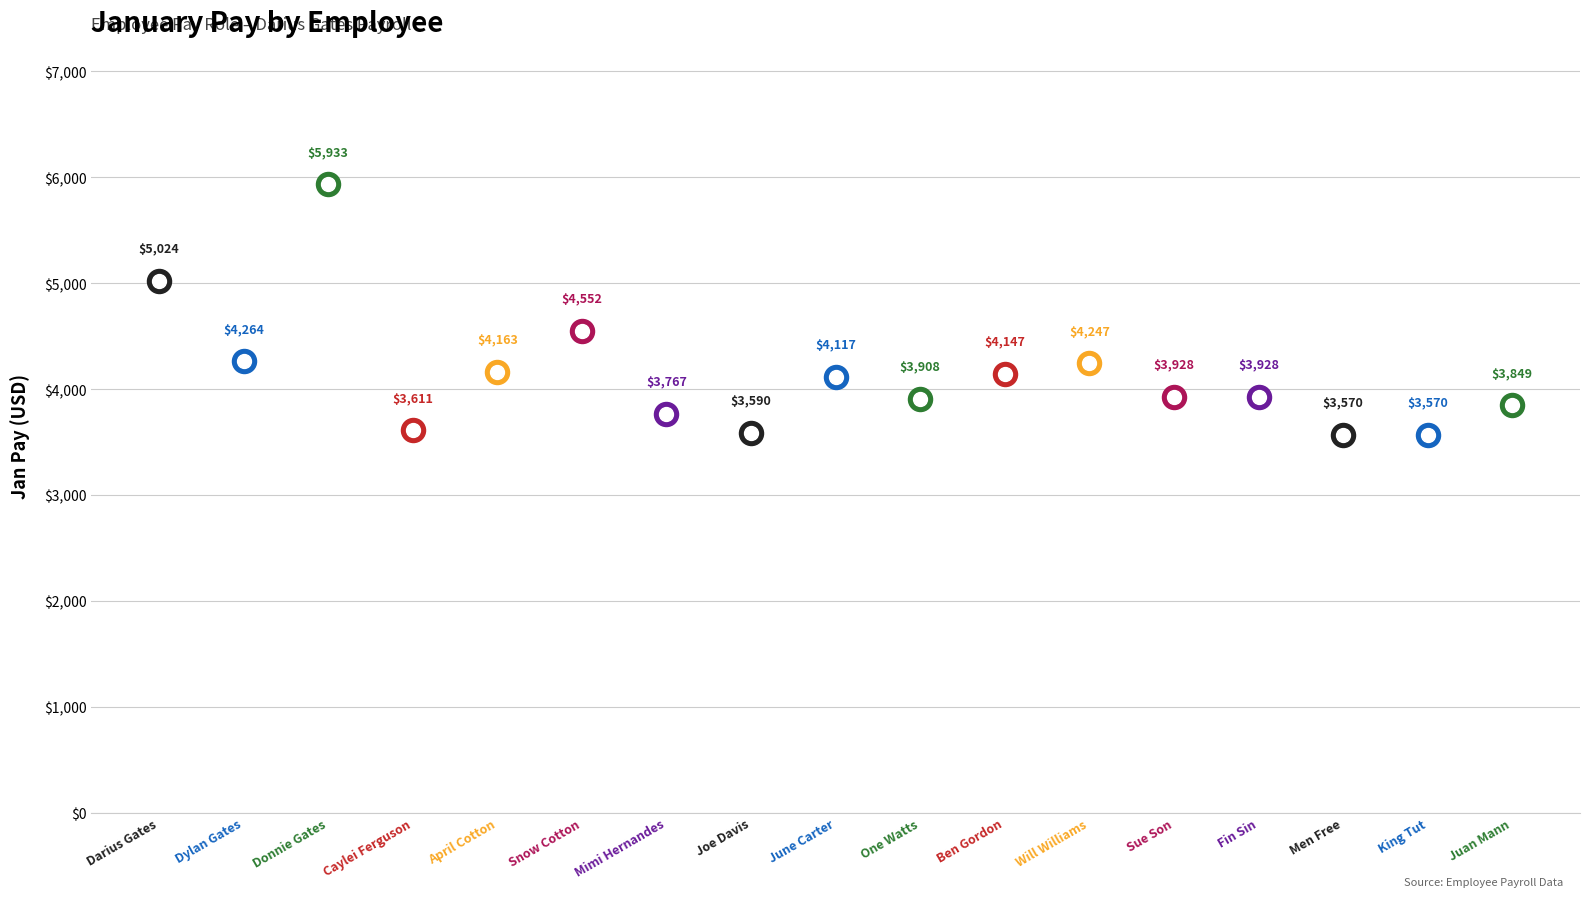

What is the change in value from Donnie Gates to Sue Son?

-2004.5